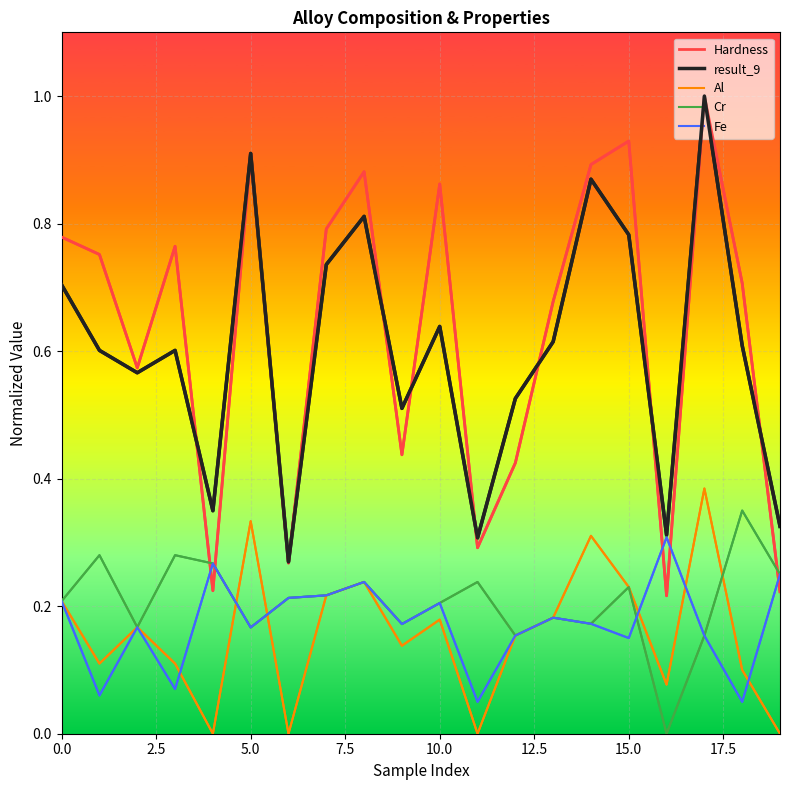

Reading left to right, list all the values displayed in this chart.

Hardness: 0.8	0.8	0.6	0.8	0.2	0.9	0.3	0.8	0.9	0.4	0.9	0.3	0.4	0.7	0.9	0.9	0.2	1.0	0.7	0.2
result_9: 0.7	0.6	0.6	0.6	0.3	0.9	0.3	0.7	0.8	0.5	0.6	0.3	0.5	0.6	0.9	0.8	0.3	1.0	0.6	0.3
Al: 0.2	0.1	0.2	0.1	0.0	0.3	0.0	0.2	0.2	0.1	0.2	0.0	0.2	0.2	0.3	0.2	0.1	0.4	0.1	0.0
Cr: 0.2	0.3	0.2	0.3	0.3	0.2	0.2	0.2	0.2	0.2	0.2	0.2	0.2	0.2	0.2	0.2	0.0	0.2	0.3	0.2
Fe: 0.2	0.1	0.2	0.1	0.3	0.2	0.2	0.2	0.2	0.2	0.2	0.1	0.2	0.2	0.2	0.1	0.3	0.2	0.1	0.2